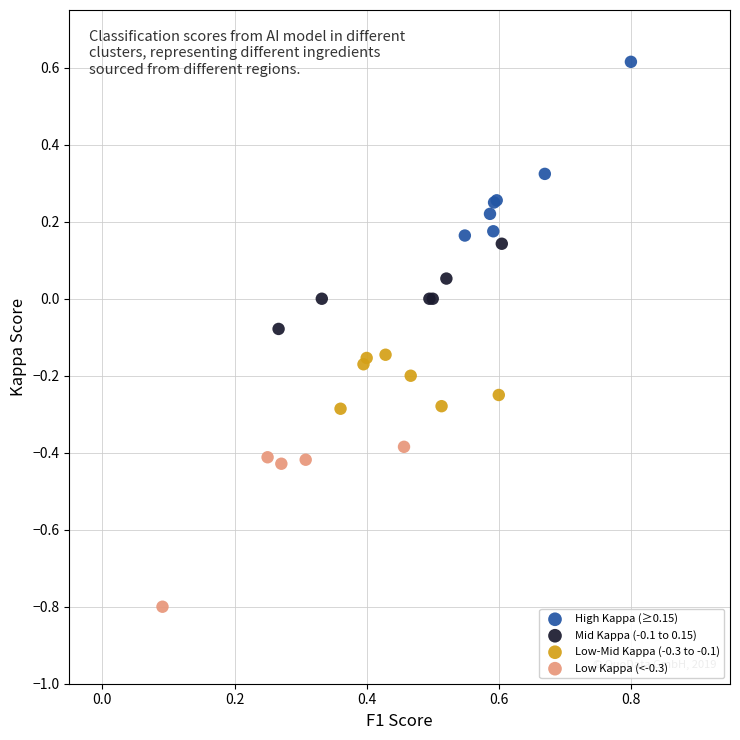

Which series reaches the minimum Y coordinate?

Low Kappa (<-0.3)